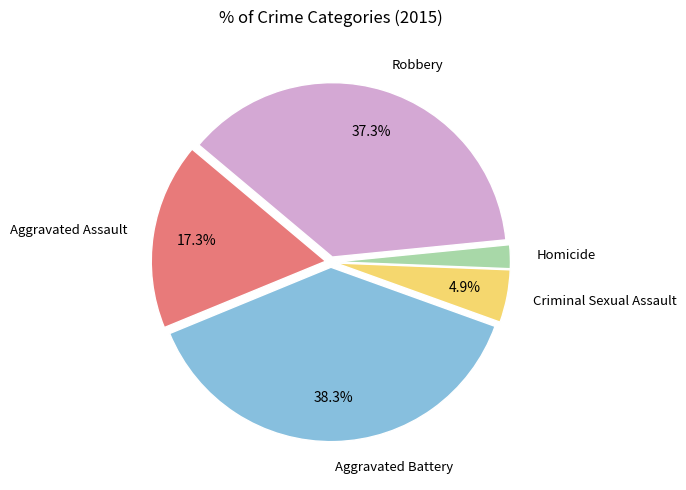

Is there a majority slice in this chart?

No